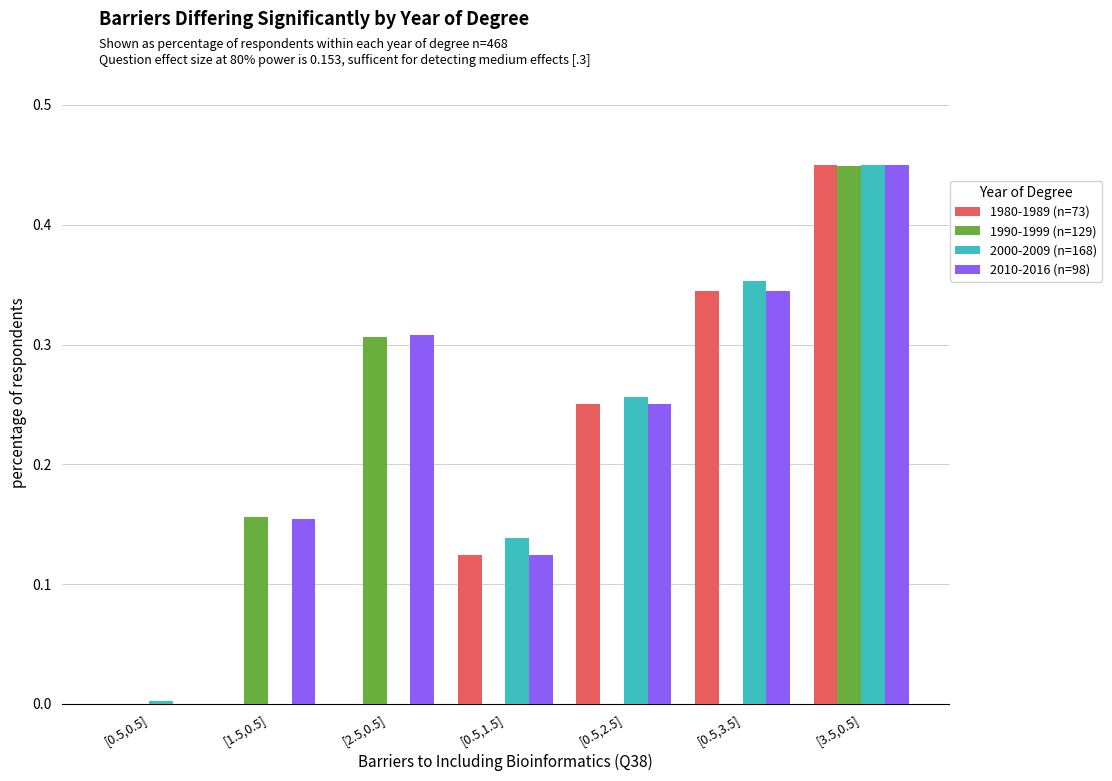

The value of 2010-2016 (n=98) at [0.5,1.5] is 0.0. True or false?

False